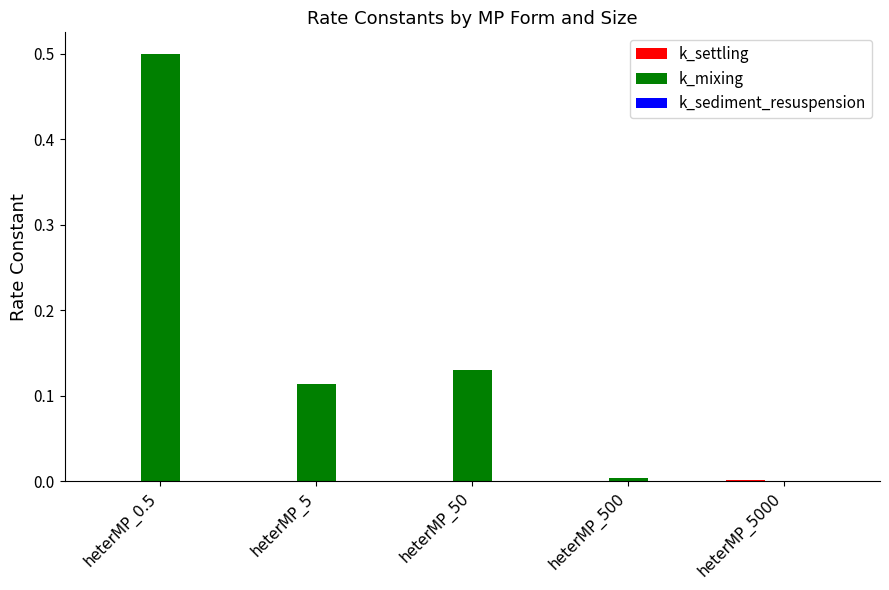

Which series has the largest total across all categories?

k_mixing